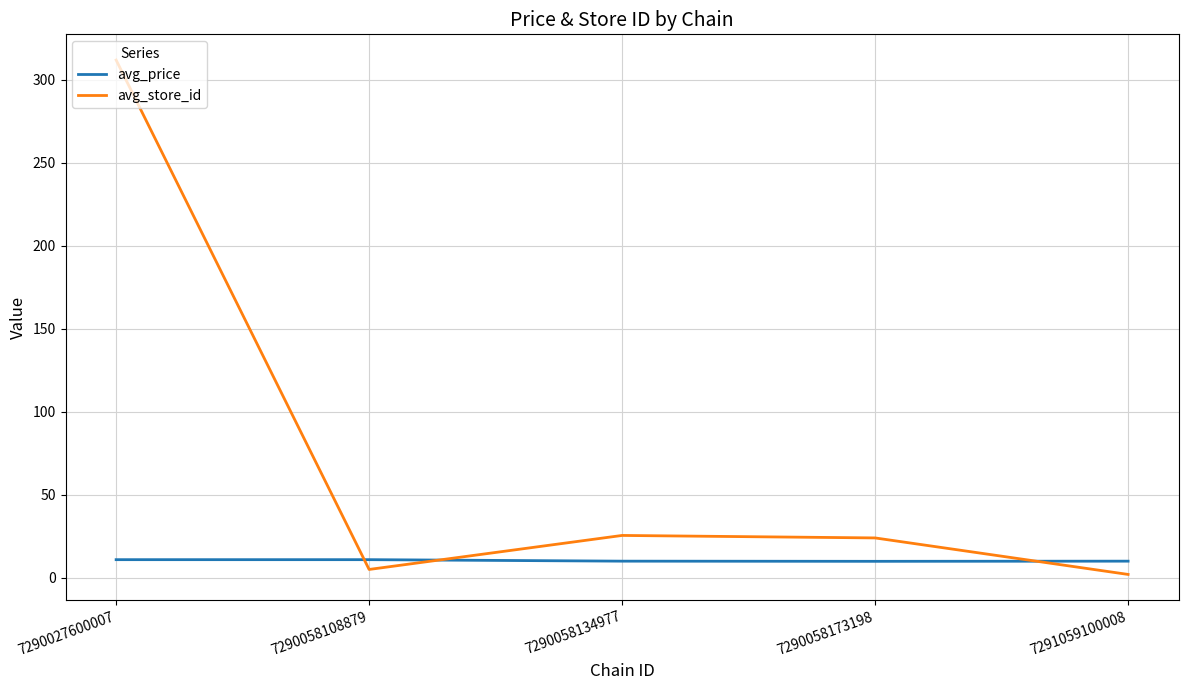

Which series has the widest spread of values?

avg_store_id